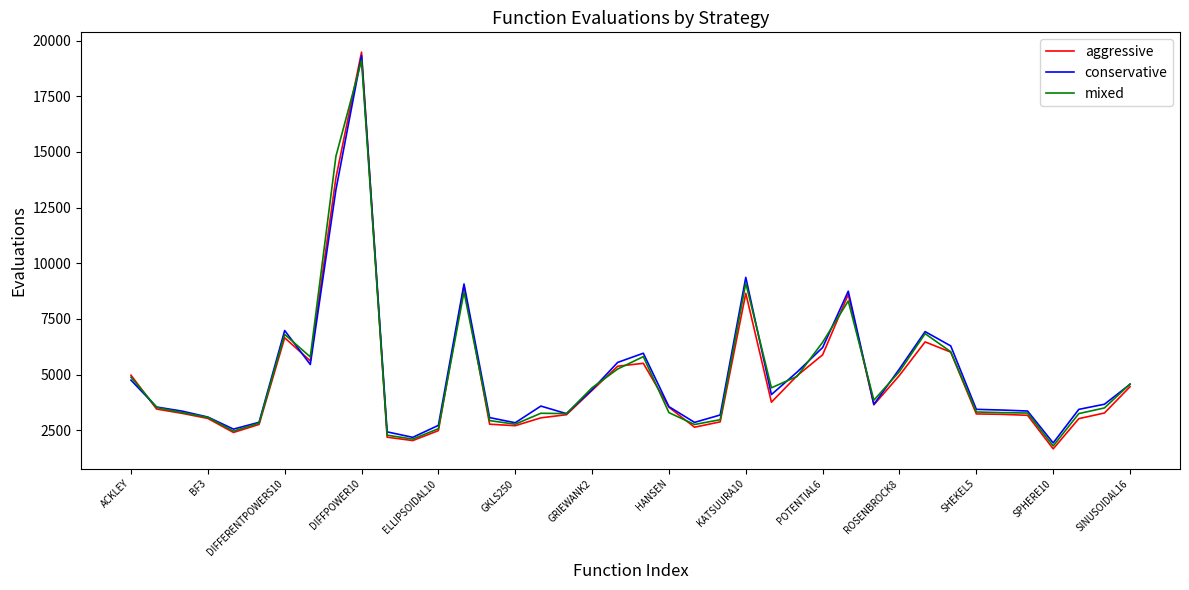

Which series has the widest spread of values?

aggressive